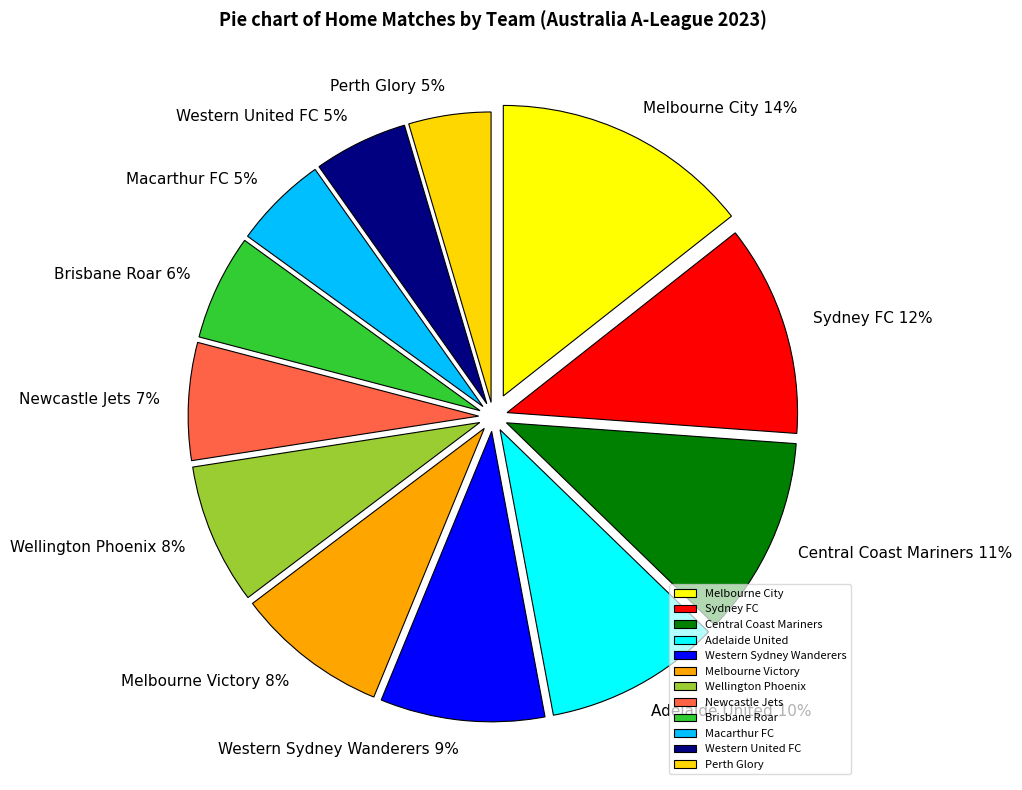

How many segments does this pie chart have?

12